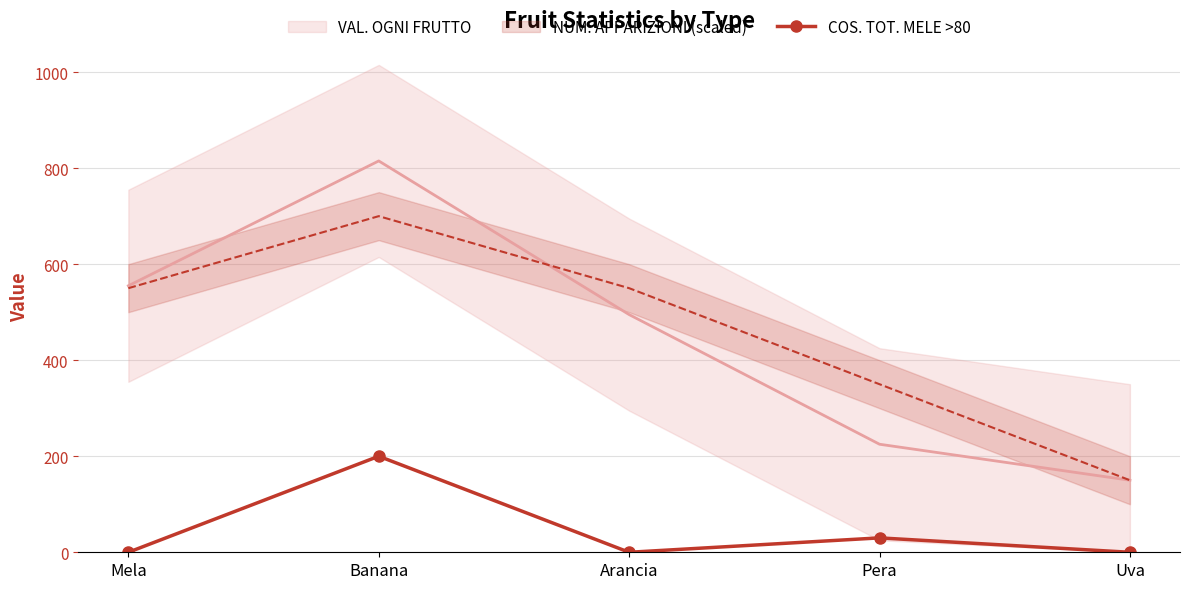

Does the chart have visible grid lines?

Yes